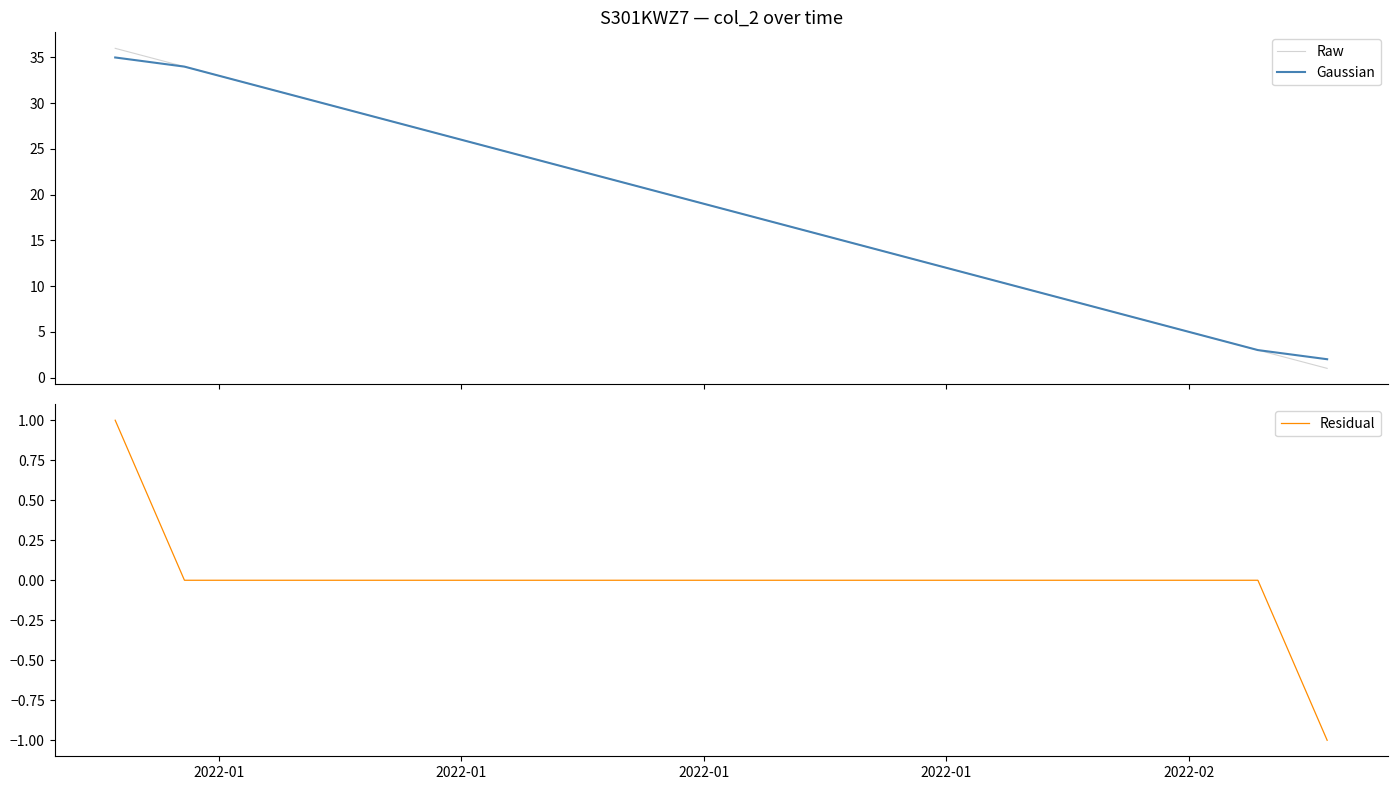

What is the minimum value for Gaussian?

2.0